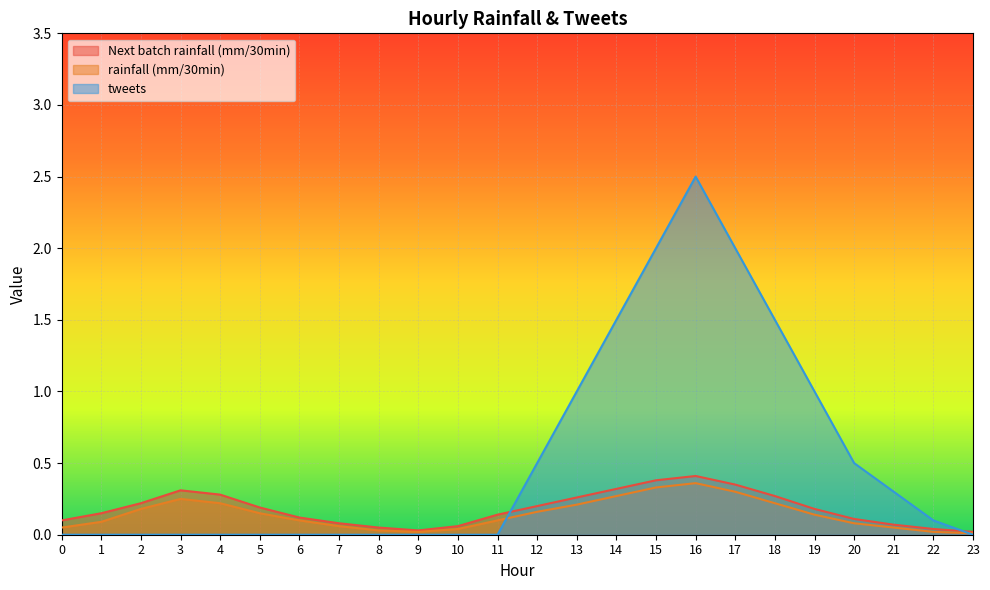

What is the total value across all series at 21?

0.4